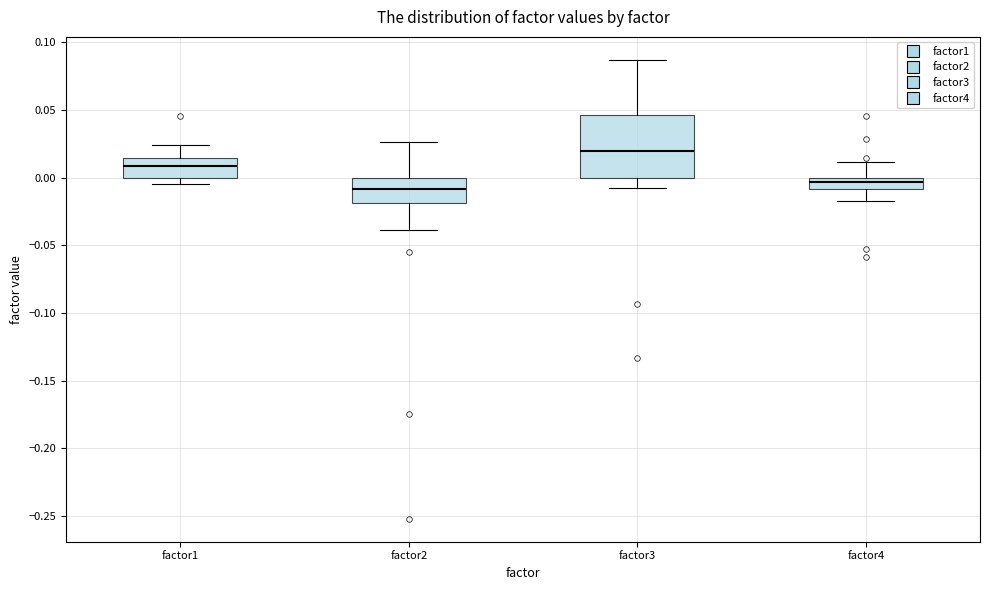

Which box is the tallest, from its lower edge to its upper edge?

factor3